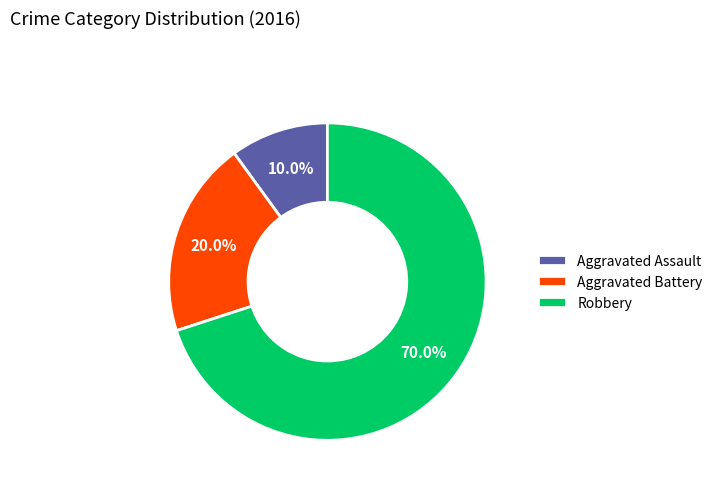

The Robbery slice represents 70% of the pie. True or false?

True